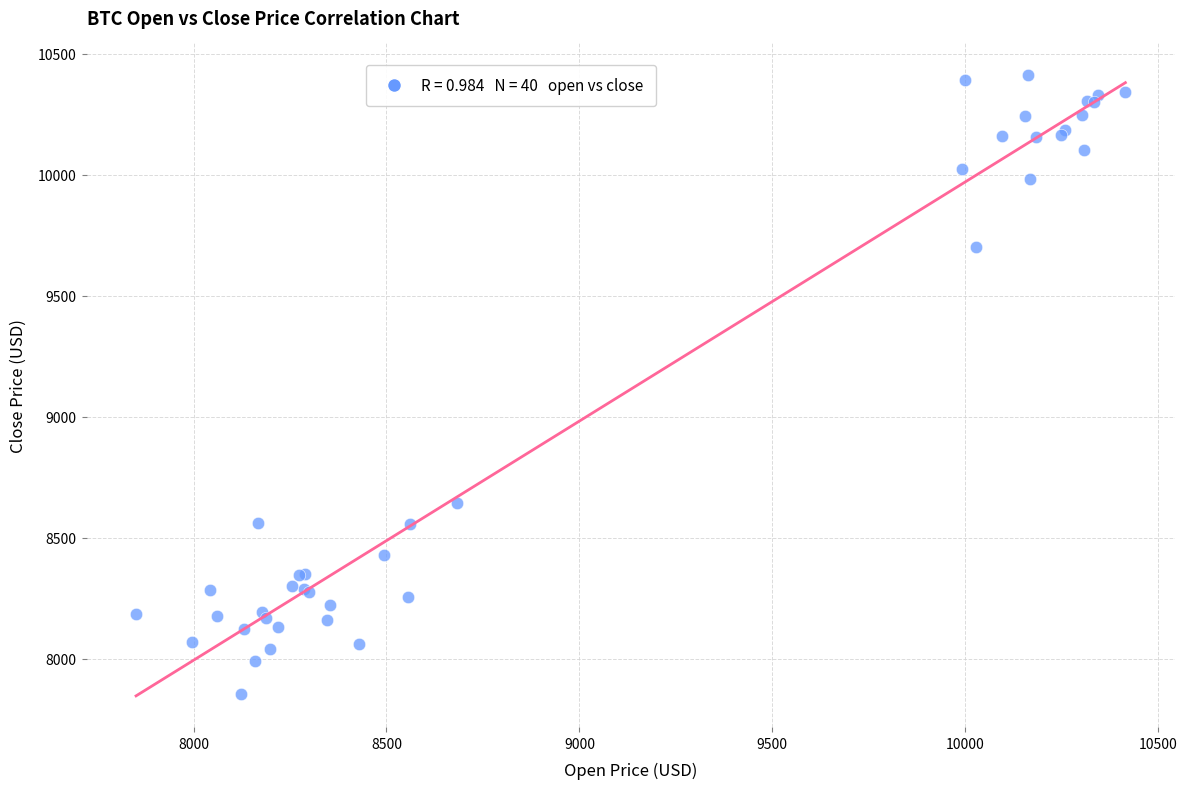

What Y value in the scatter plot is closest to 9133?

8645.6